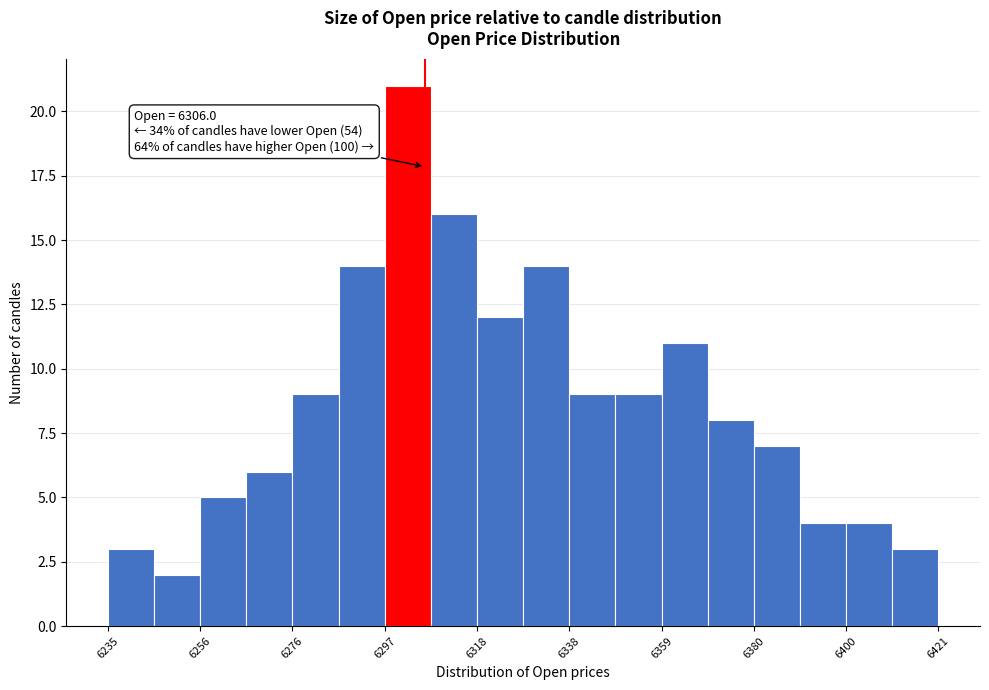

Read against the x-axis, roughly where is the centre of the tallest bar?

6300